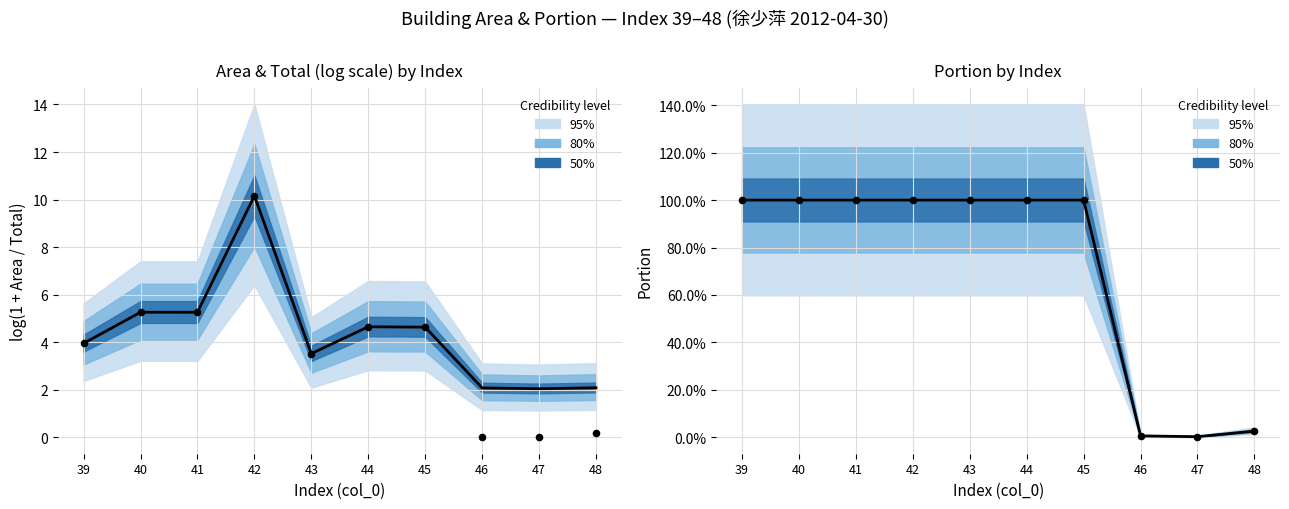

Which series has the largest Y range (max minus min)?

total (log)